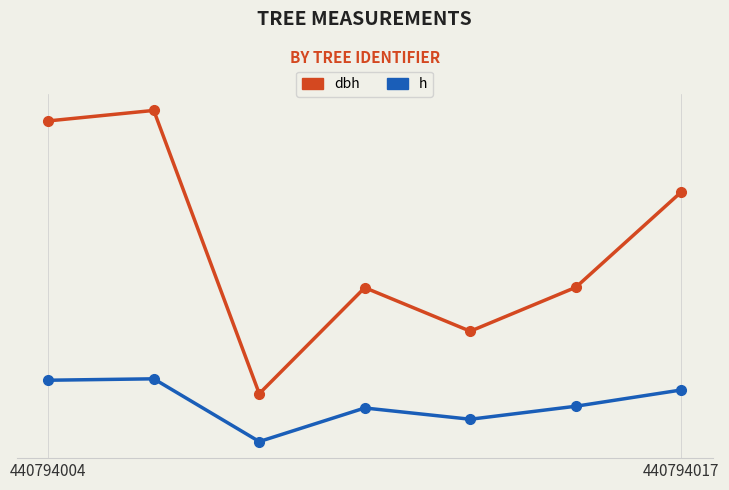

What are all the series names shown in the legend?

dbh, h